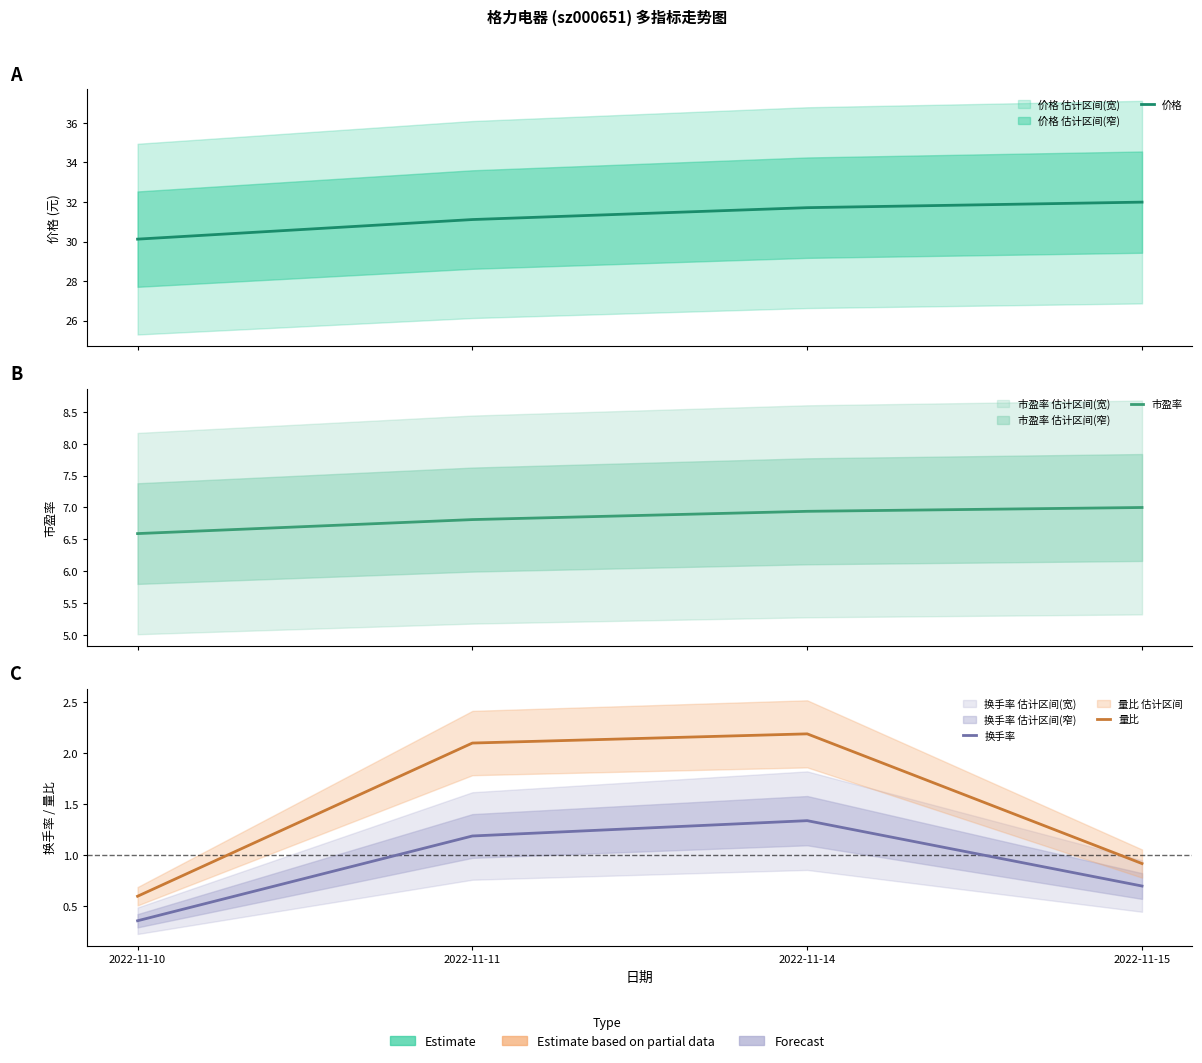

Reading right to left, list all the values displayed in this chart.

价格: 32.0	31.7	31.1	30.1
市盈率: 7.0	6.9	6.8	6.6
换手率: 0.7	1.3	1.2	0.4
量比: 0.9	2.2	2.1	0.6